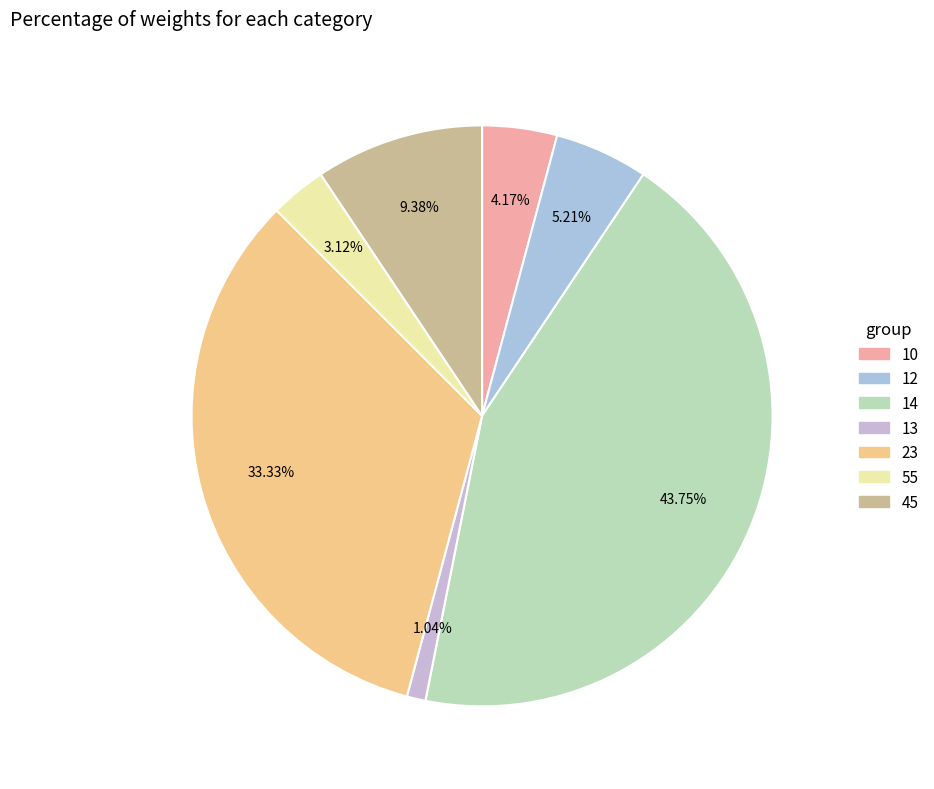

What is the total percentage of 23 and 12?

38.5%